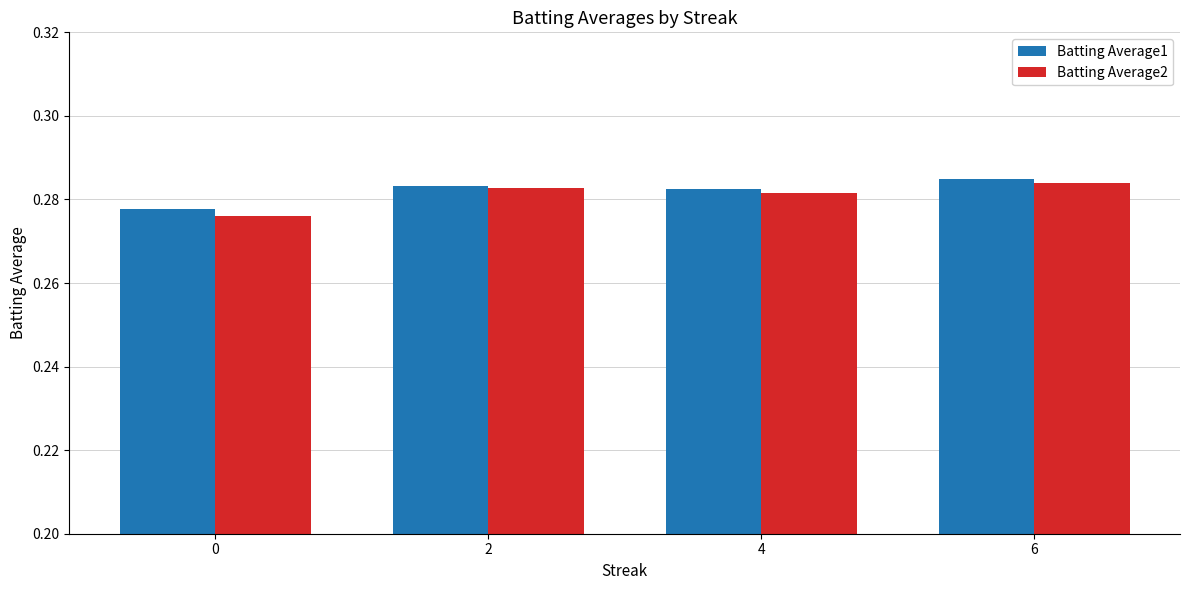

Is the value of Batting Average1 at 2 greater than the value of Batting Average2 at 0?

Yes